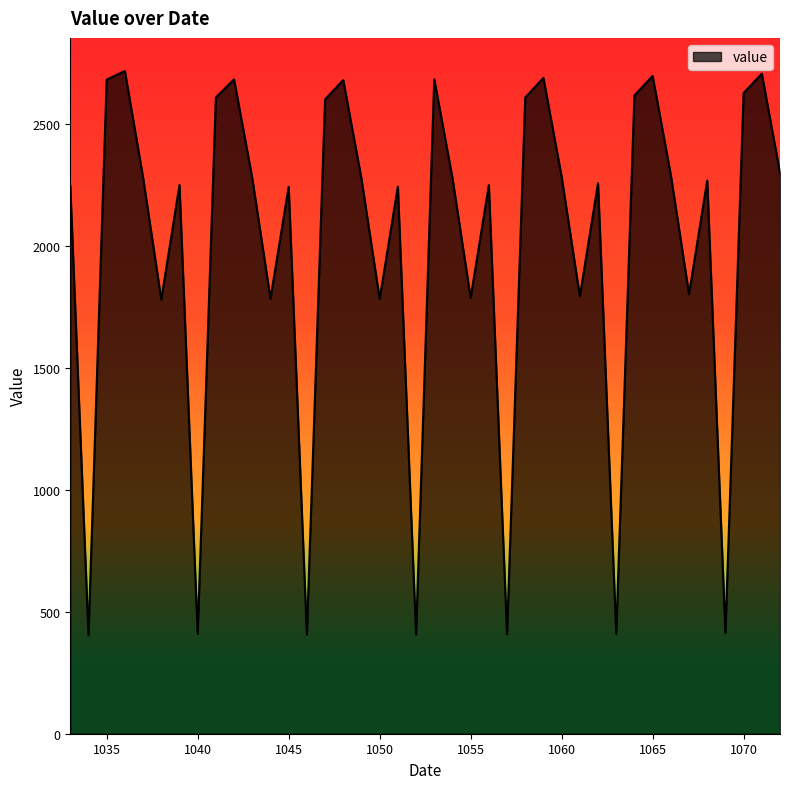

What is the maximum value shown in the chart?

2715.3